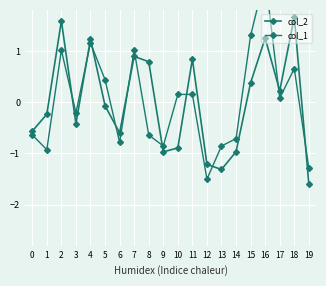

True or false: col_1 and col_2 cross at least once.

True